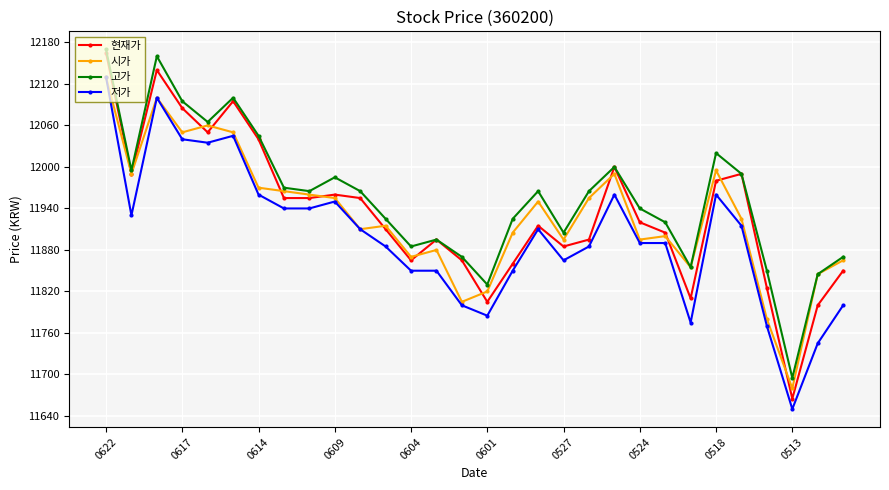

At how many categories does at least one series exceed 12075?

4